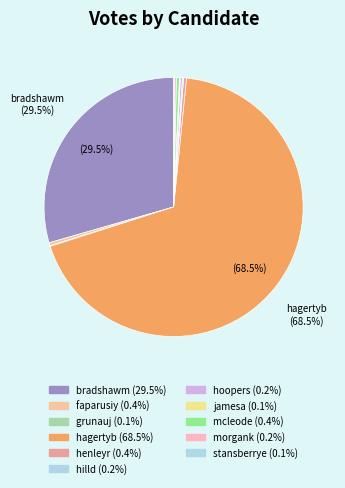

Which slice is the smallest?

grunauj